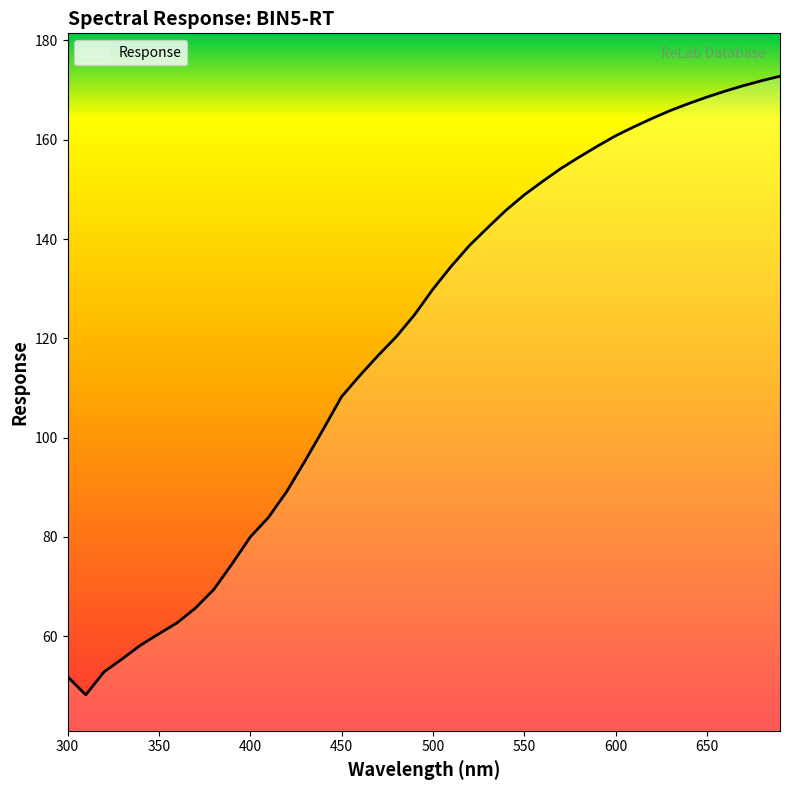

True or false: the data has more than 2 interior local peaks.

False